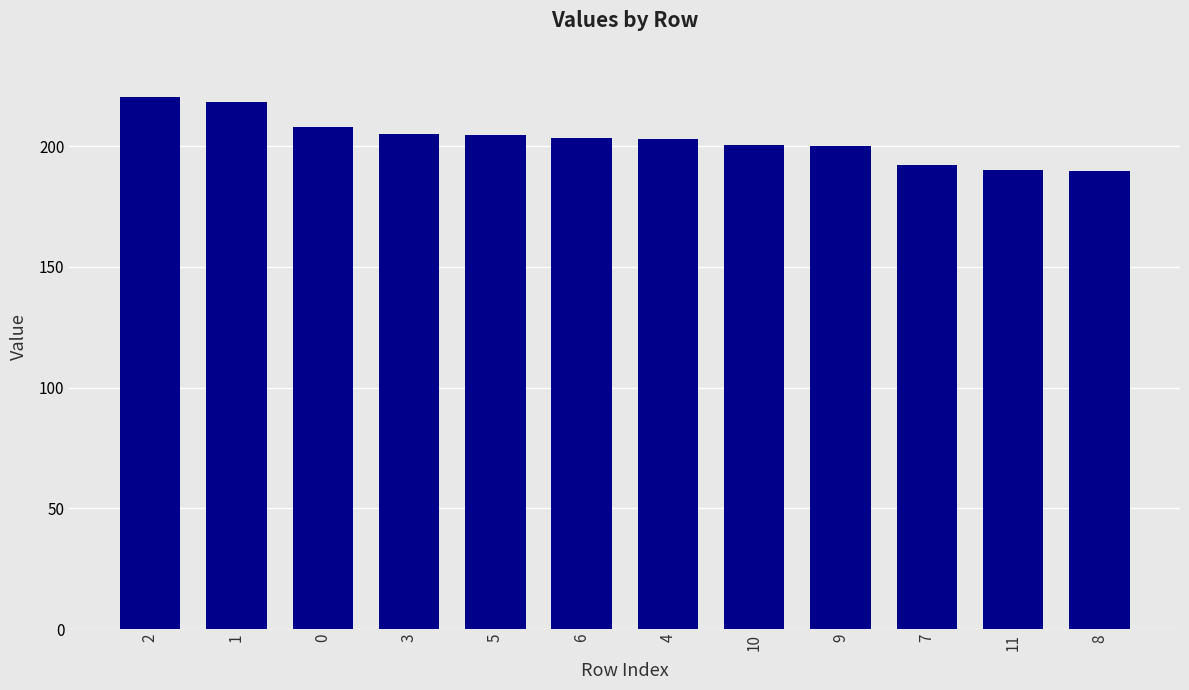

Which has a higher value, 6 or 9?

6